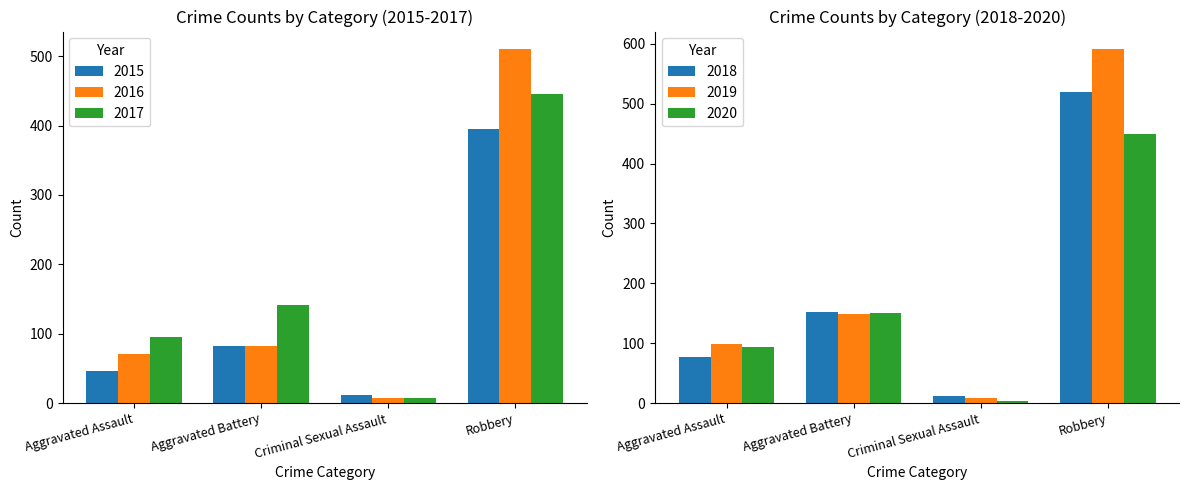

The value of 2018 at Aggravated Battery is 39. True or false?

False